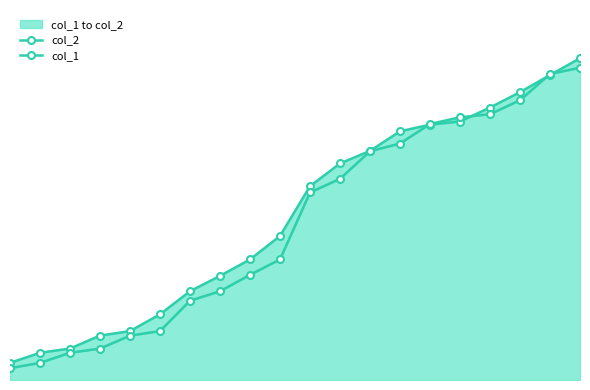

True or false: col_2 has more than 0 interior local peaks.

False